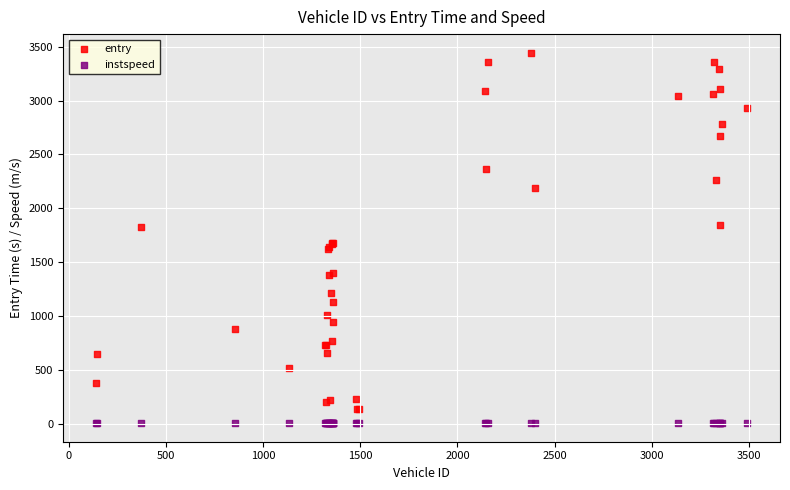

Which series reaches the maximum Y coordinate?

entry